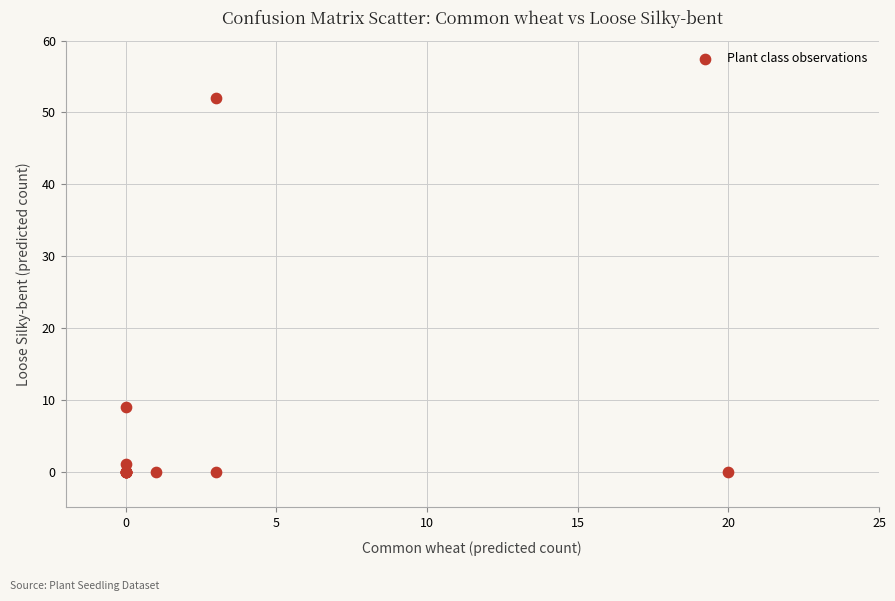

What Y value in the scatter plot is closest to 26?

9